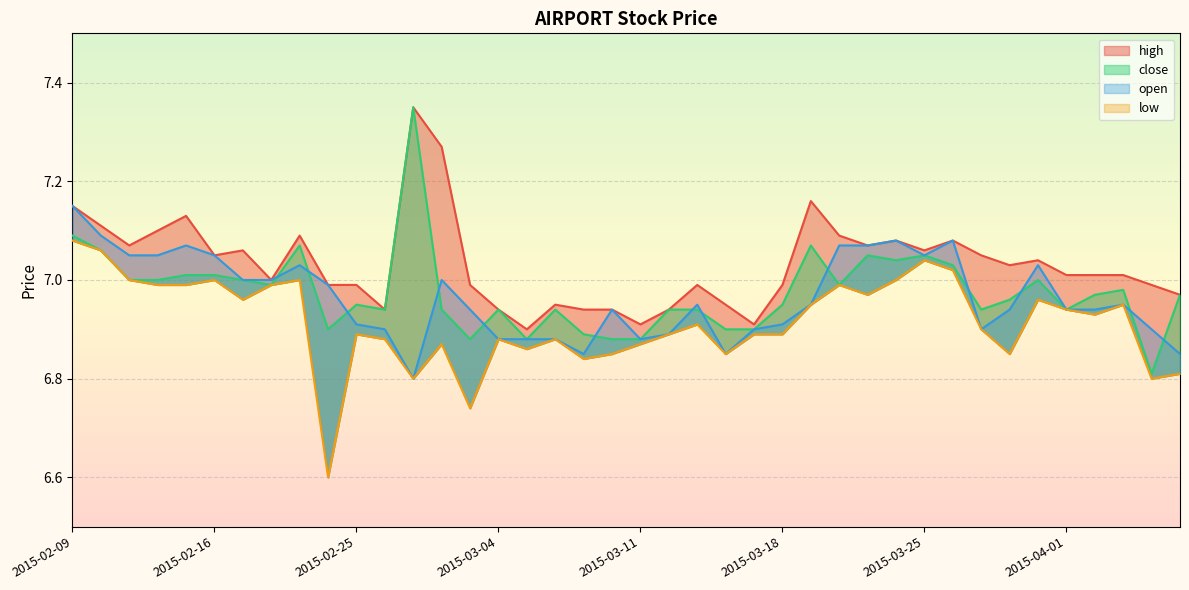

Reading left to right, what are all the values shown in this chart?

high: 7.2	7.1	7.1	7.1	7.1	7.0	7.1	7.0	7.1	7.0	7.0	6.9	7.3	7.3	7.0	6.9	6.9	7.0	6.9	6.9	6.9	6.9	7.0	7.0	6.9	7.0	7.2	7.1	7.1	7.1	7.1	7.1	7.0	7.0	7.0	7.0	7.0	7.0	7.0	7.0
close: 7.1	7.1	7.0	7.0	7.0	7.0	7.0	7.0	7.1	6.9	7.0	6.9	7.3	6.9	6.9	6.9	6.9	6.9	6.9	6.9	6.9	6.9	6.9	6.9	6.9	7.0	7.1	7.0	7.0	7.0	7.0	7.0	6.9	7.0	7.0	6.9	7.0	7.0	6.8	7.0
open: 7.2	7.1	7.0	7.0	7.1	7.0	7.0	7.0	7.0	7.0	6.9	6.9	6.8	7.0	6.9	6.9	6.9	6.9	6.8	6.9	6.9	6.9	7.0	6.8	6.9	6.9	7.0	7.1	7.1	7.1	7.0	7.1	6.9	6.9	7.0	6.9	6.9	7.0	6.9	6.8
low: 7.1	7.1	7.0	7.0	7.0	7.0	7.0	7.0	7.0	6.6	6.9	6.9	6.8	6.9	6.7	6.9	6.9	6.9	6.8	6.8	6.9	6.9	6.9	6.8	6.9	6.9	7.0	7.0	7.0	7.0	7.0	7.0	6.9	6.8	7.0	6.9	6.9	7.0	6.8	6.8